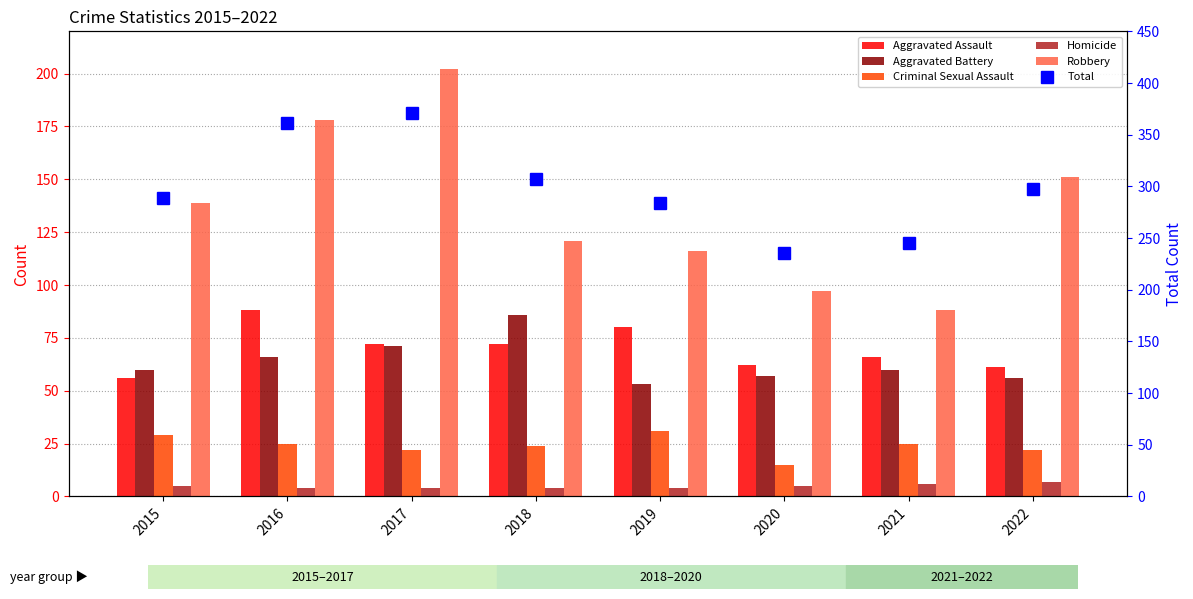

Rank the categories by Aggravated Battery value from lowest to highest.

2019, 2022, 2020, 2015, 2021, 2016, 2017, 2018